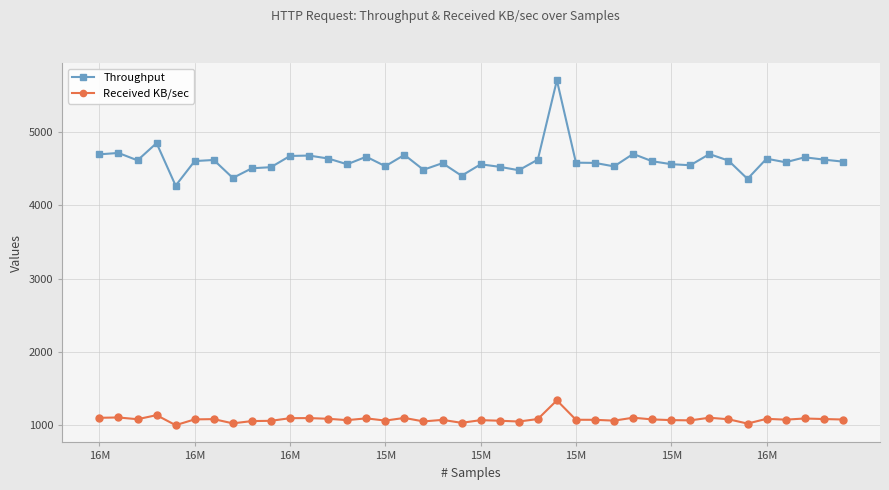

What is the lowest value of the Throughput series?

4269.7